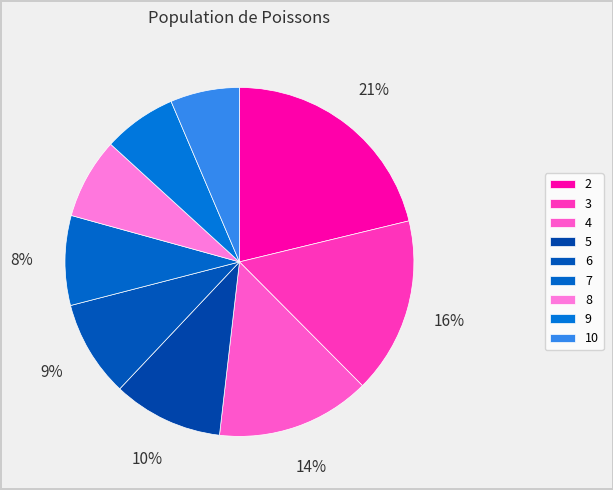

What is the ratio of the value at 10 to the value at 9?

0.9